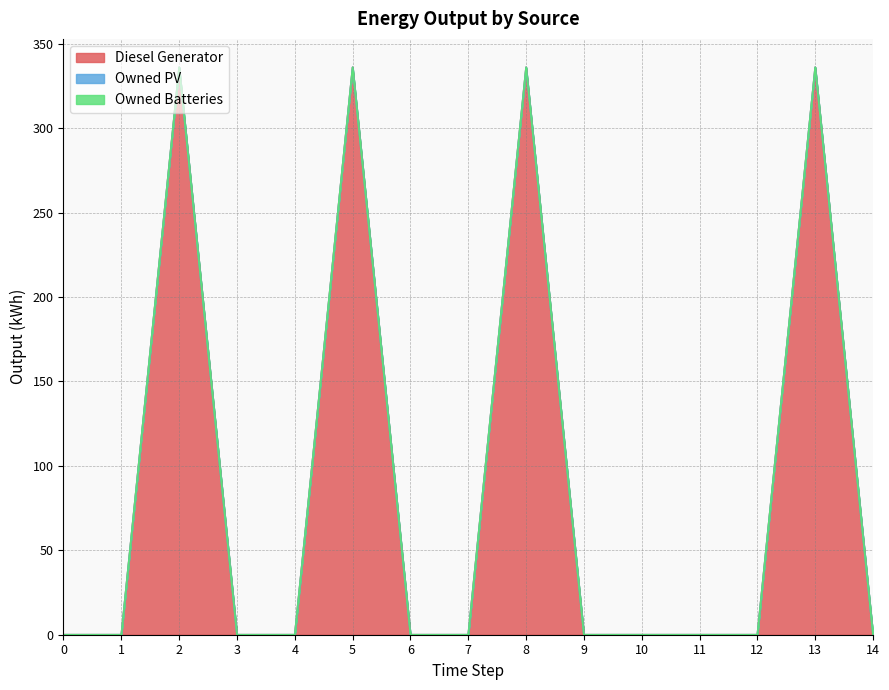

Does the chart display data point markers on the line(s)?

No